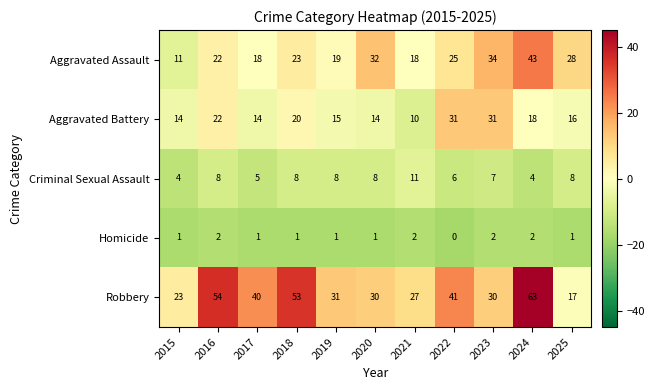

Where does the Robbery series first go above 31?

2016